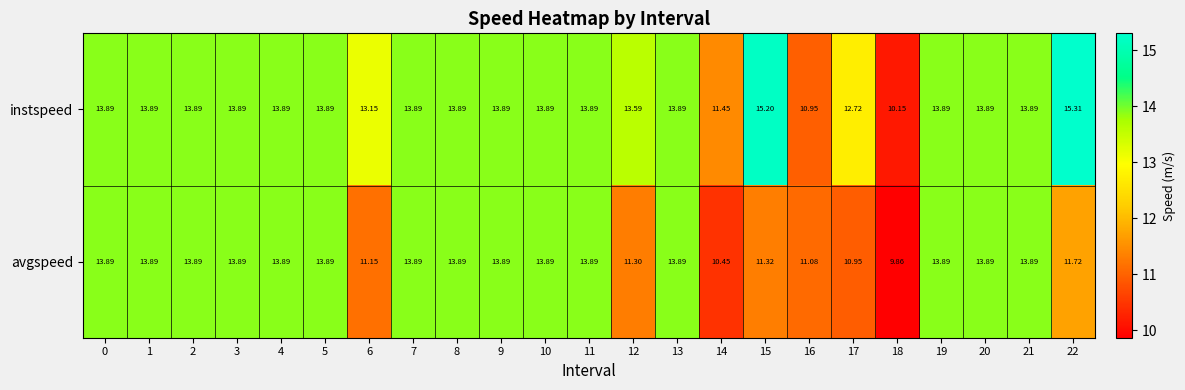

At 18, list the series in order from smallest to largest.

avgspeed, instspeed